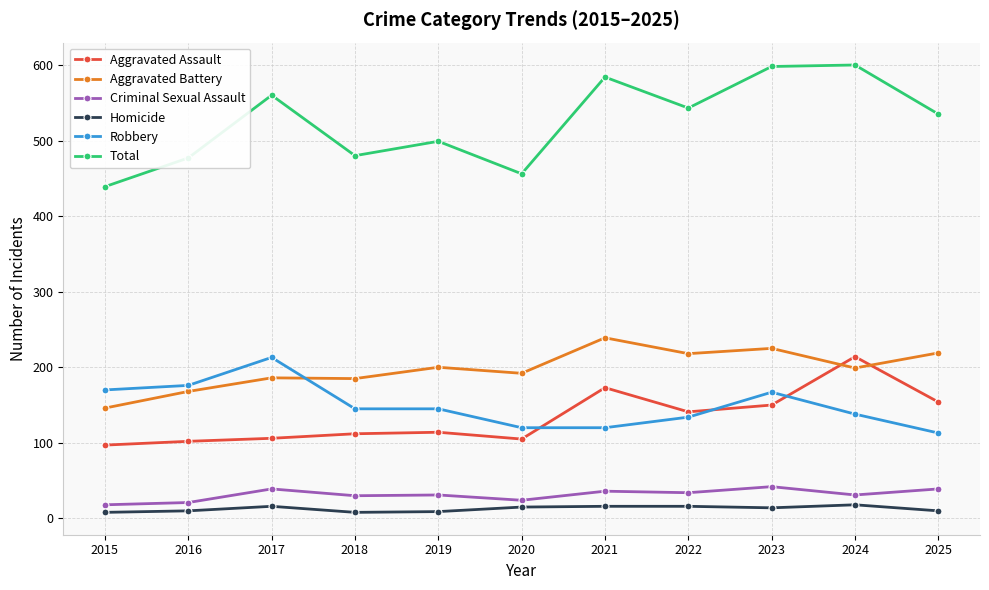

What is the spread (max minus min) of values at 2020?

441